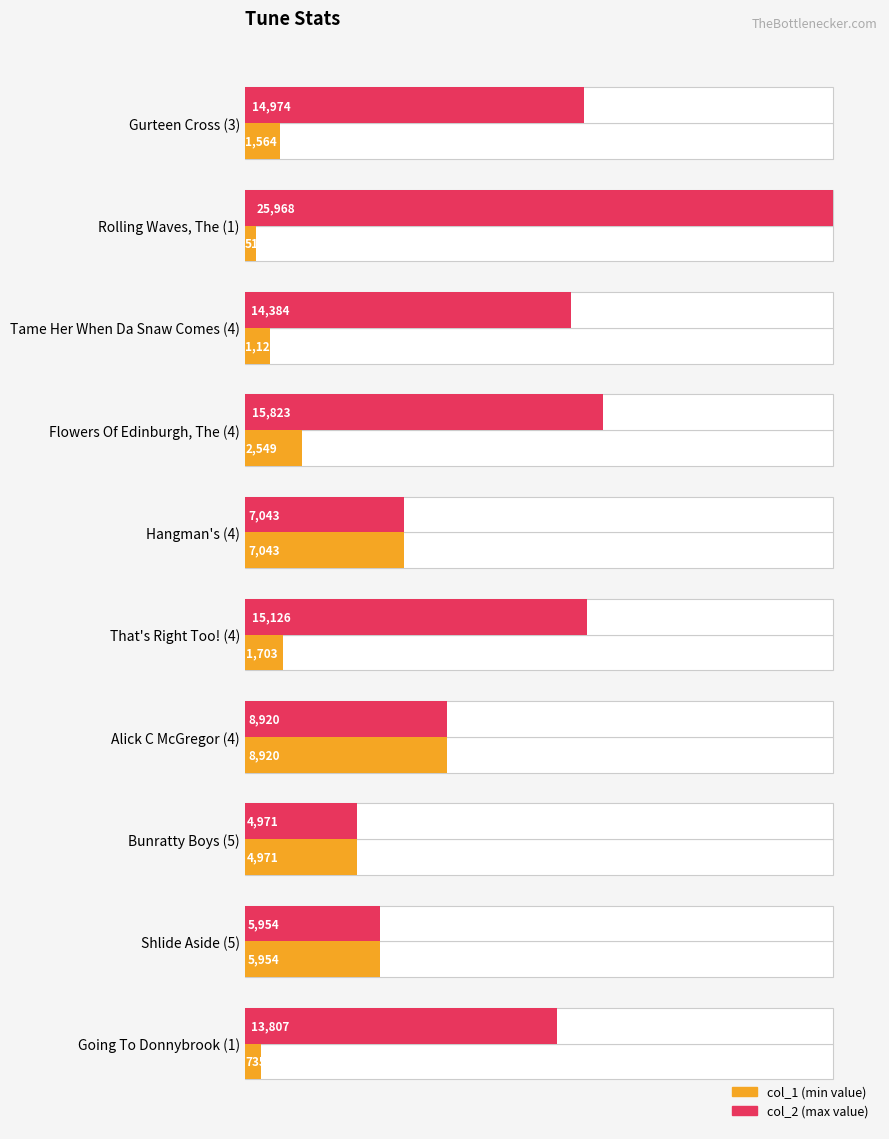

What is the highest value of the col_1 series?

8920